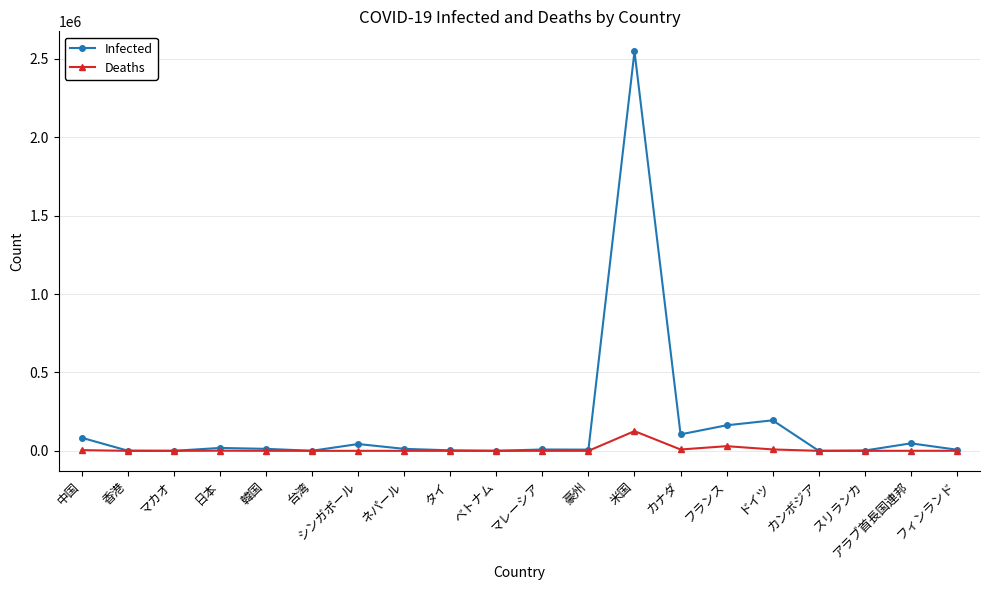

How many values in the Infected series are below 12757?

10